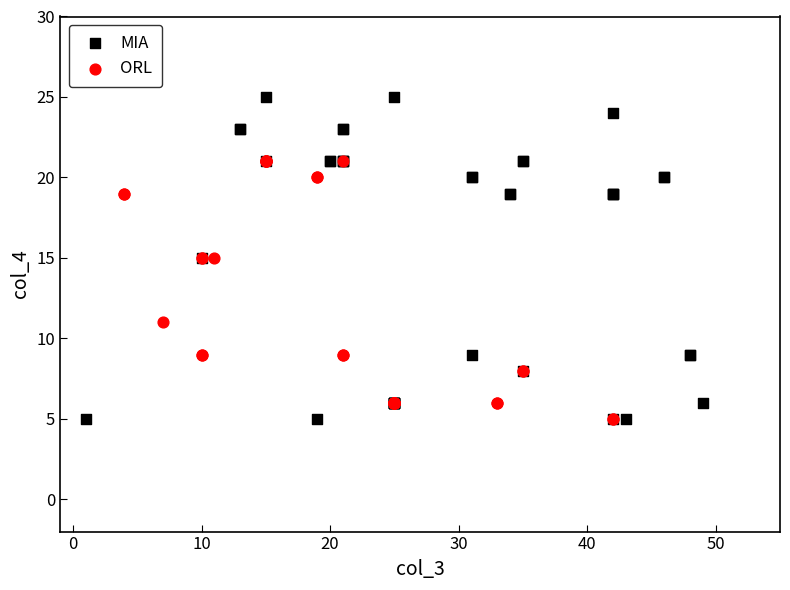

Which series contains the highest Y value?

MIA